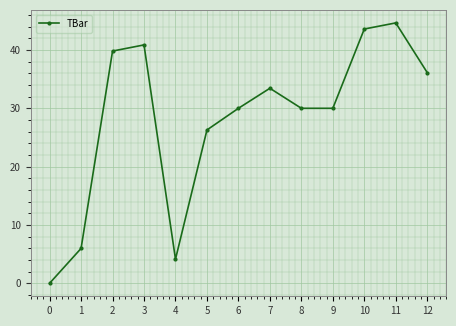

Where is the first local maximum?

3